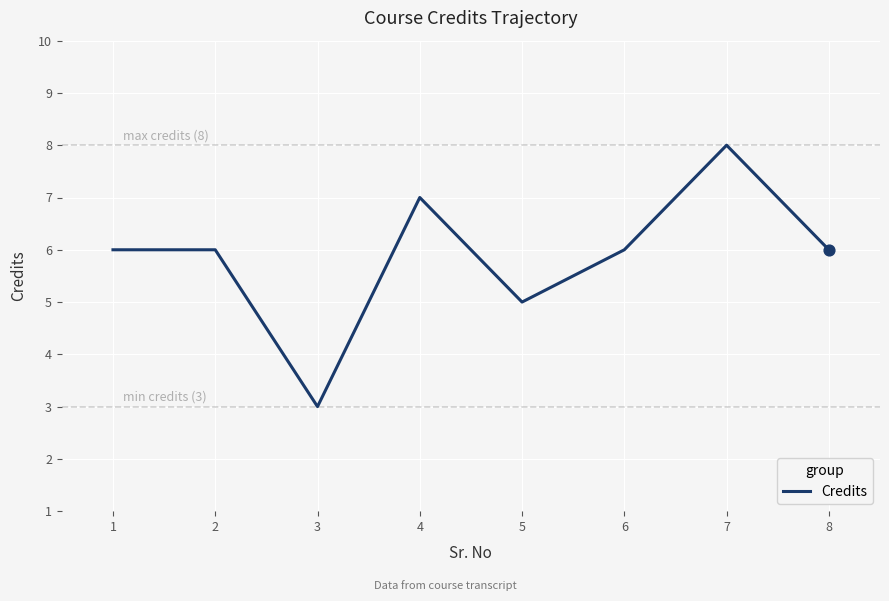

Approximately how many times larger is the value at 4 compared to 7?

0.9